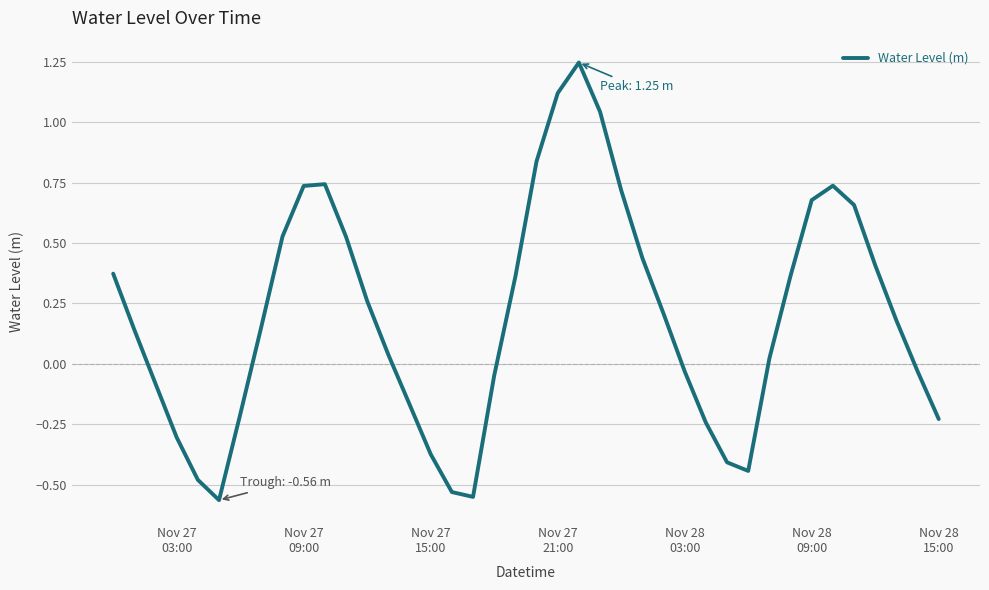

How many values exceed 0?

24